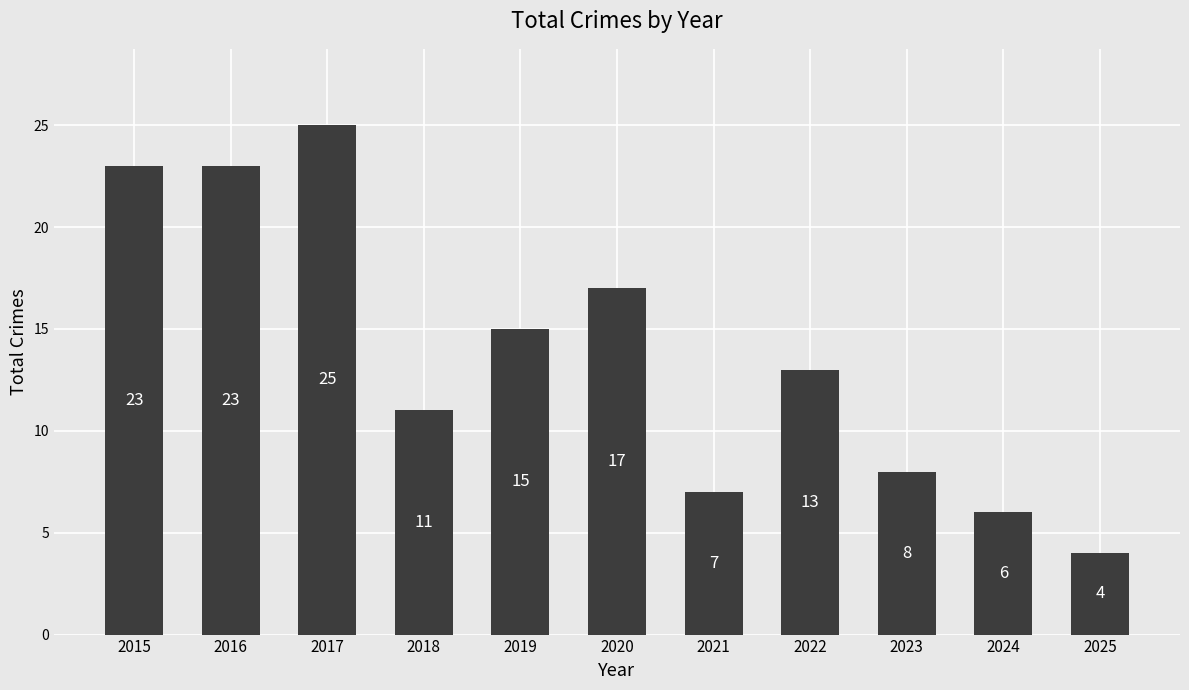

Is it true that the value at 2022 is 13?

True